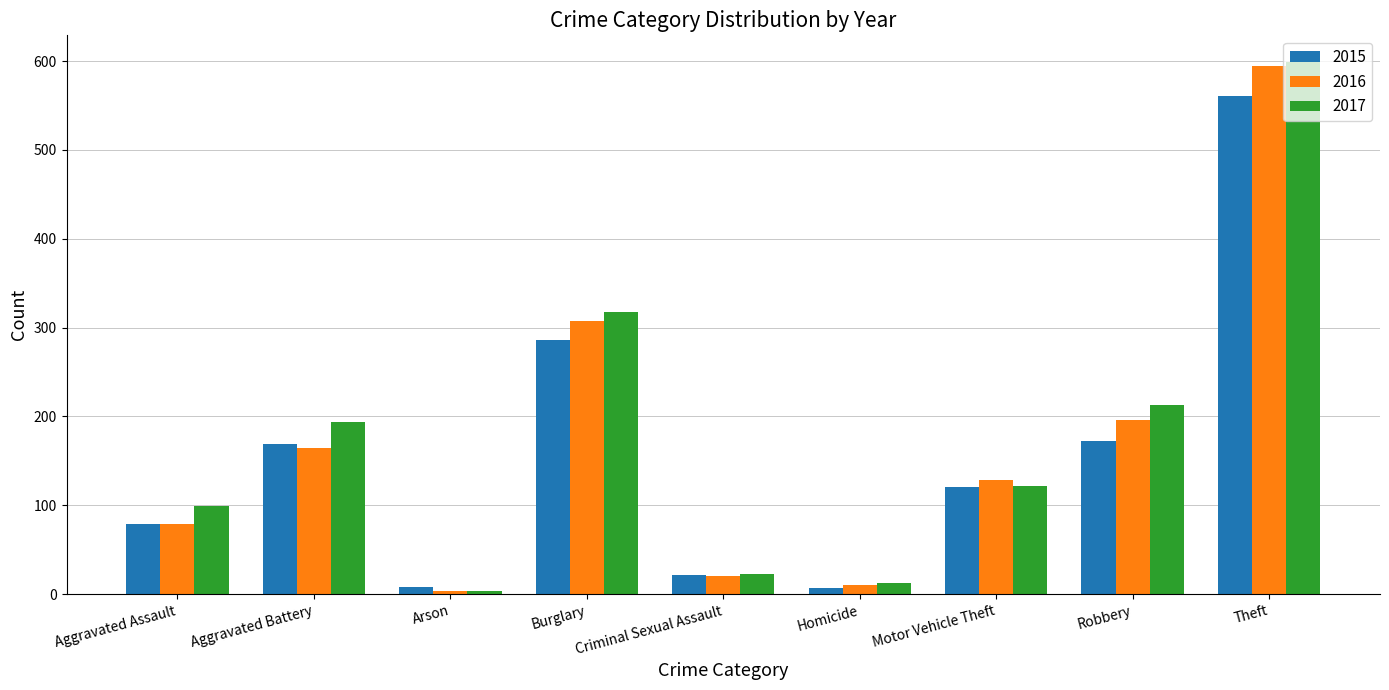

Which series has the largest total across all categories?

2017